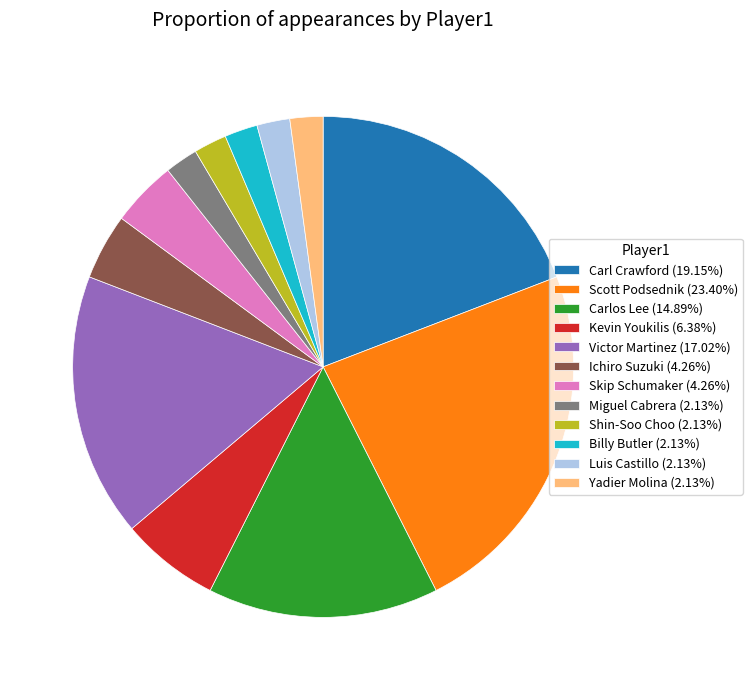

Do Scott Podsednik (23.40%) and Yadier Molina (2.13%) together represent more than half of the pie?

No